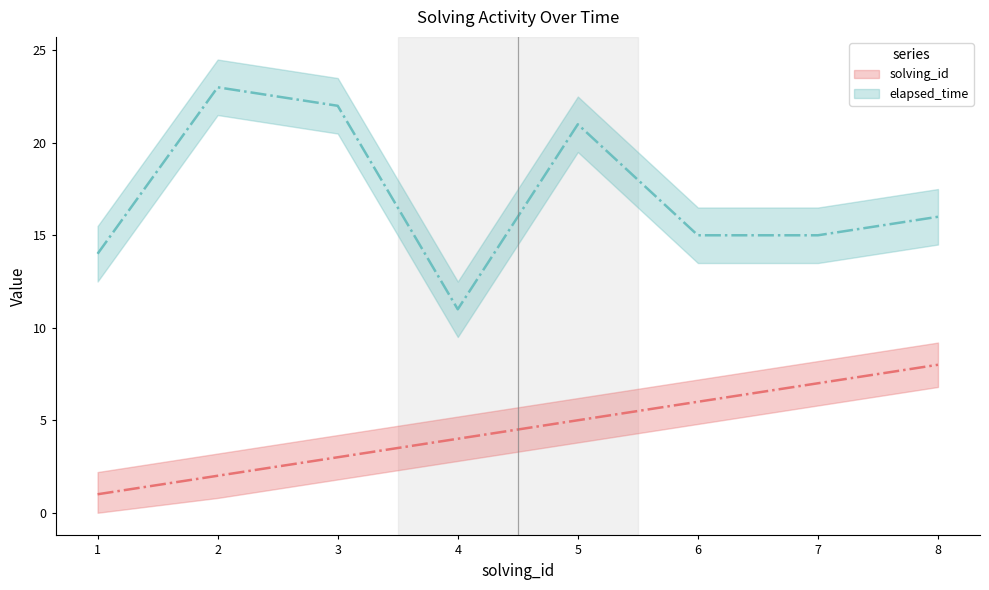

At which label is solving_id closest to 4?

4